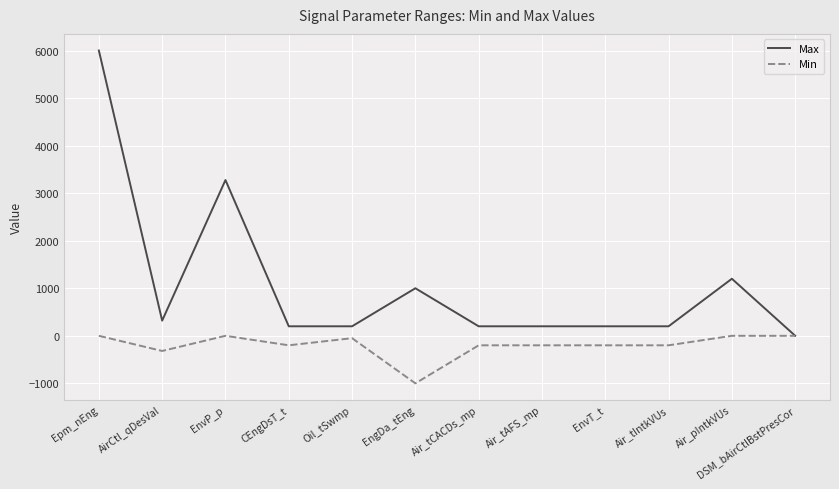

How many lines are shown in the chart?

2